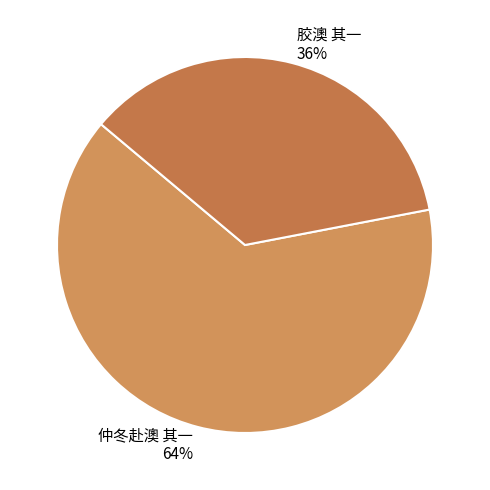

Which slice represents more than half of the pie?

仲冬赴澳 其一